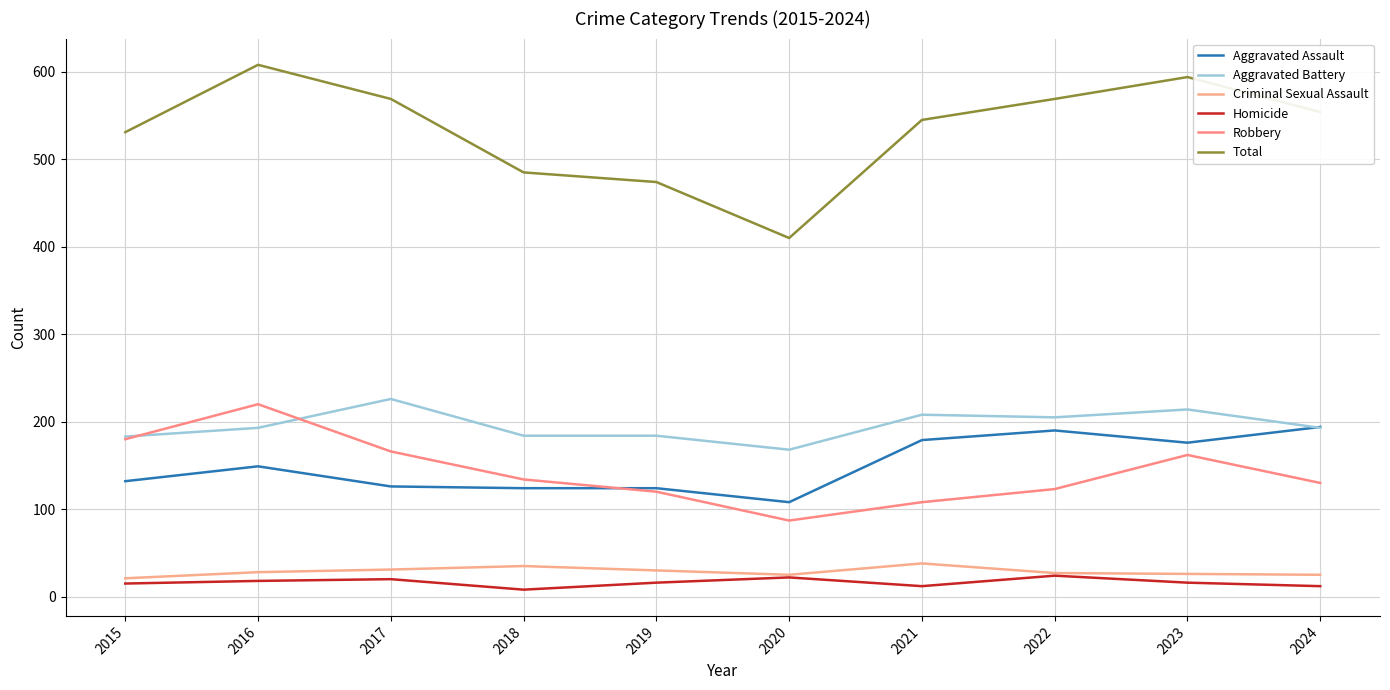

Reading right to left, what are all the values shown in this chart?

Aggravated Assault: 2024=194	2023=176	2022=190	2021=179	2020=108	2019=124	2018=124	2017=126	2016=149	2015=132
Aggravated Battery: 2024=193	2023=214	2022=205	2021=208	2020=168	2019=184	2018=184	2017=226	2016=193	2015=183
Criminal Sexual Assault: 2024=25	2023=26	2022=27	2021=38	2020=25	2019=30	2018=35	2017=31	2016=28	2015=21
Homicide: 2024=12	2023=16	2022=24	2021=12	2020=22	2019=16	2018=8	2017=20	2016=18	2015=15
Robbery: 2024=130	2023=162	2022=123	2021=108	2020=87	2019=120	2018=134	2017=166	2016=220	2015=180
Total: 2024=554	2023=594	2022=569	2021=545	2020=410	2019=474	2018=485	2017=569	2016=608	2015=531